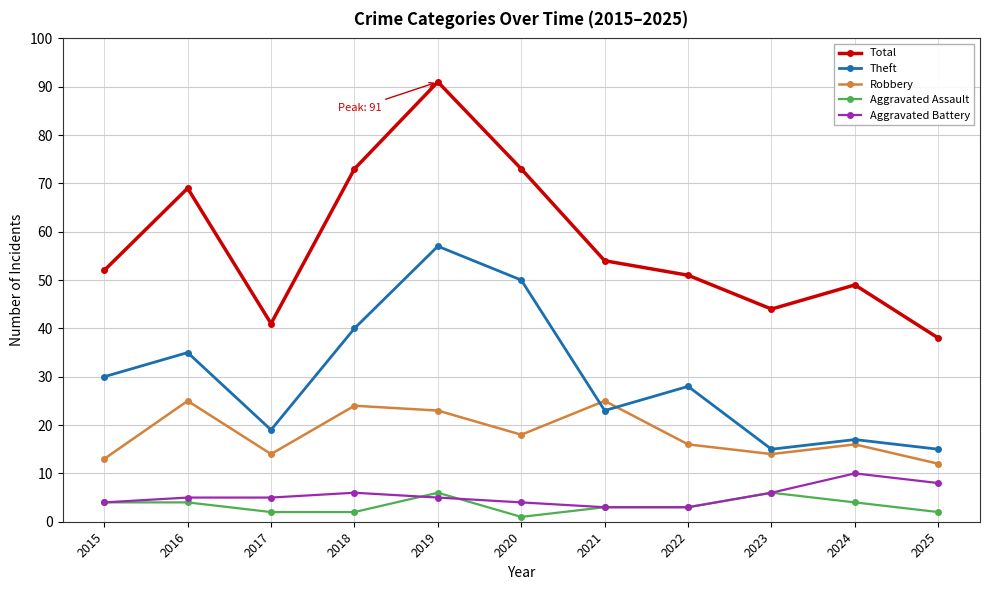

What are all the series names shown in the legend?

Total, Theft, Robbery, Aggravated Assault, Aggravated Battery